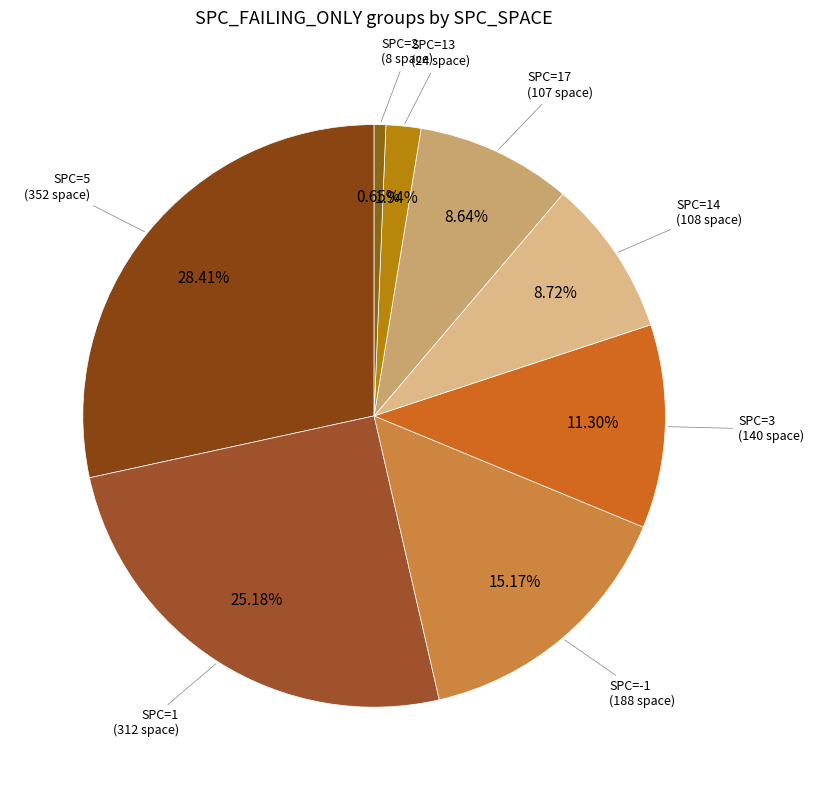

How many slices are in this pie chart?

8